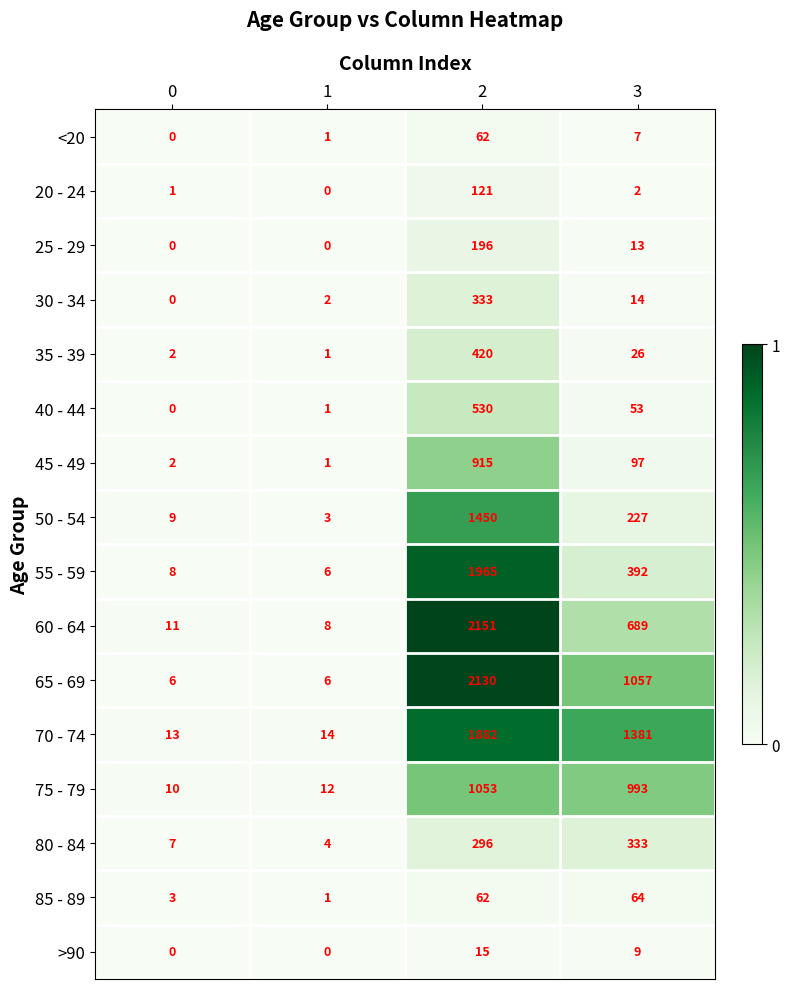

What is the highest value of the 80 - 84 series?

333